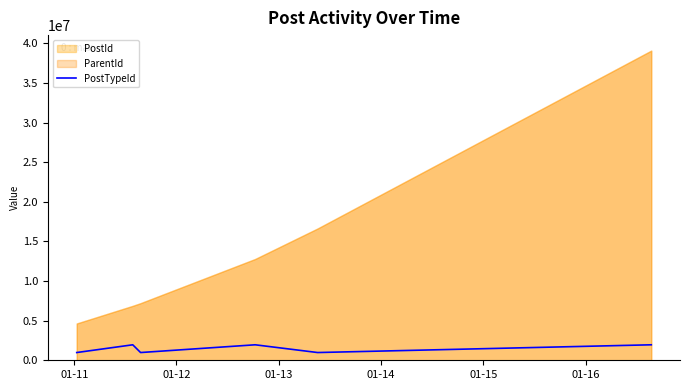

How many interior local peaks (higher than both neighbors) does the data have?

2